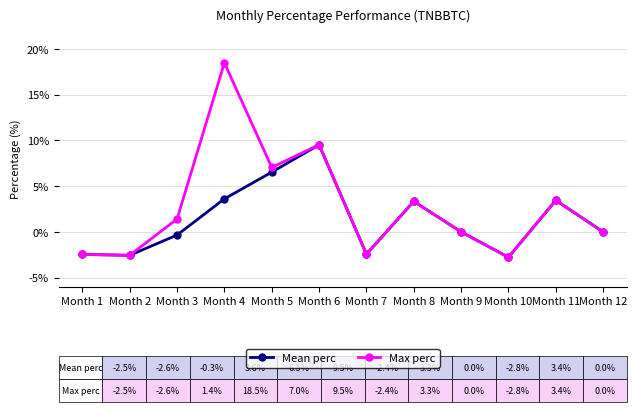

What is the difference between the maximum and second lowest values in the Mean perc series?

12.1